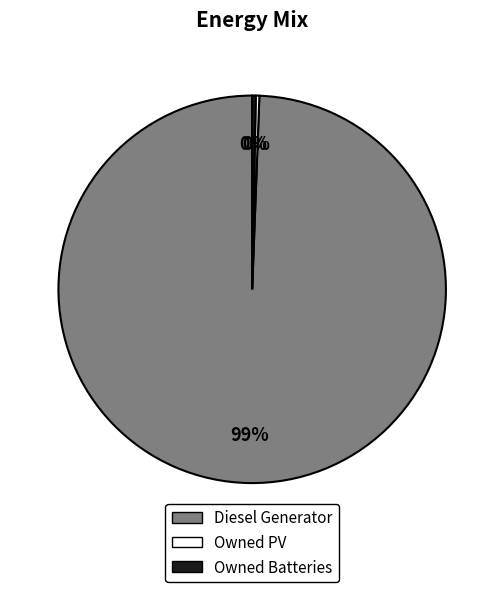

Combined, do Diesel Generator and Owned Batteries account for over 50%?

Yes